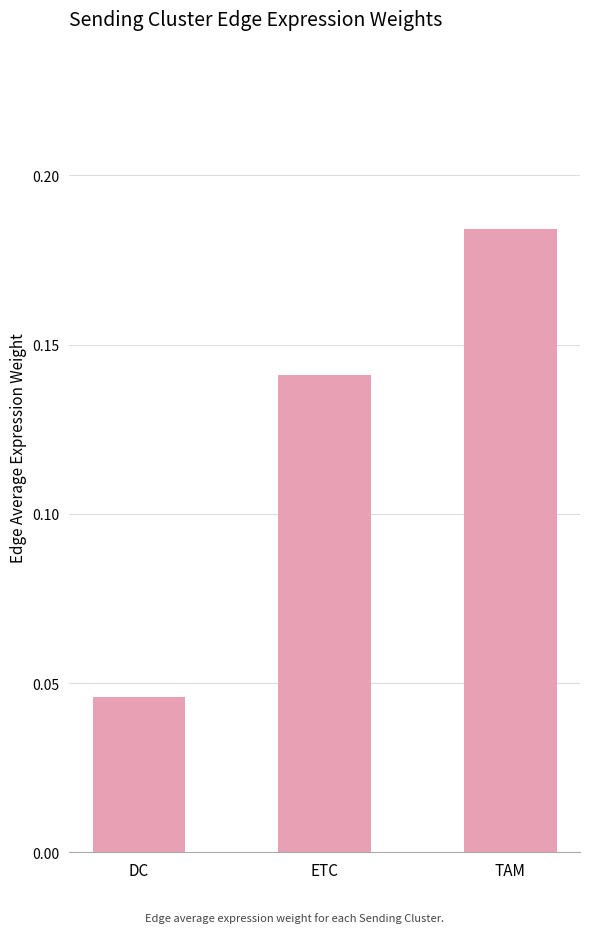

At which category does the chart reach its minimum across all series?

DC